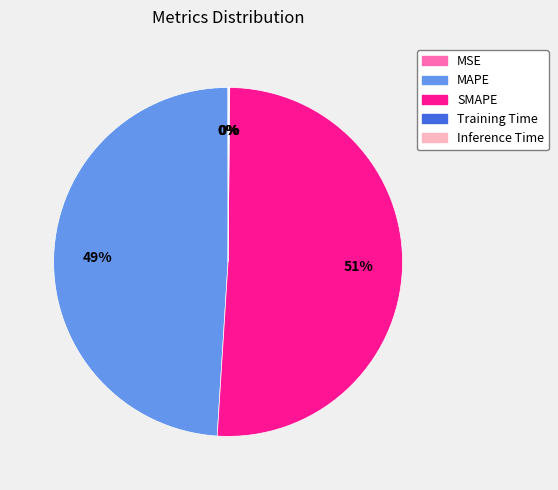

To the nearest percent, what is the difference between the largest and smallest slice percentages?

51%